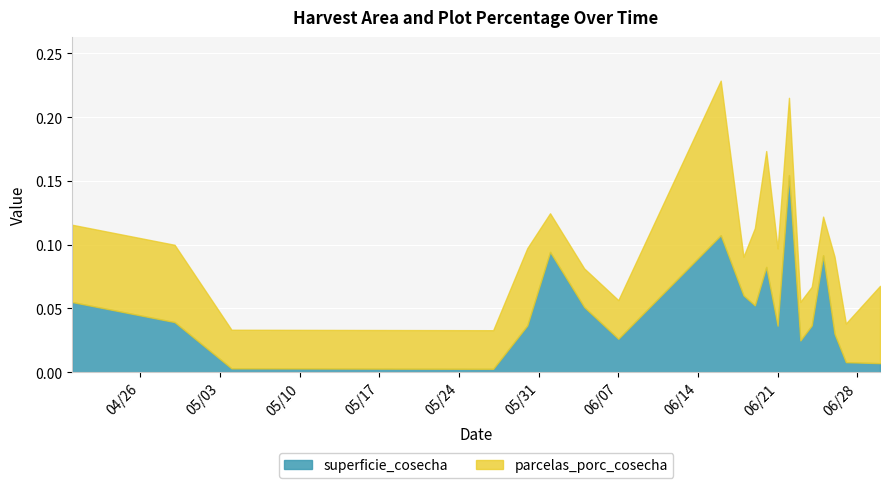

How many lines are shown in the chart?

2